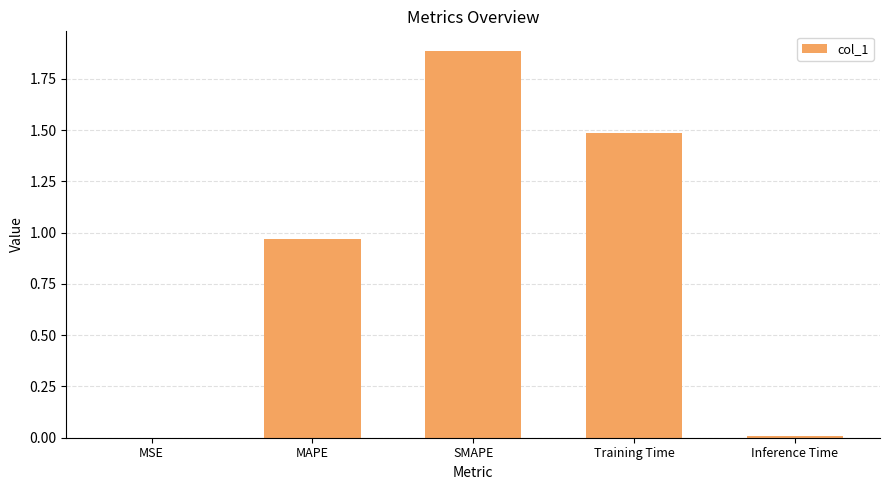

True or false: the data shows 2.2 at Training Time.

False